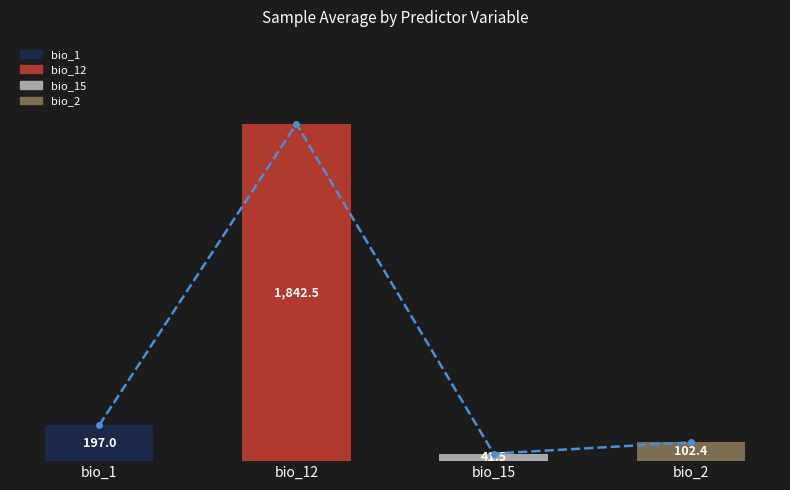

True or false: the data shows 102.4 at bio_2.

True